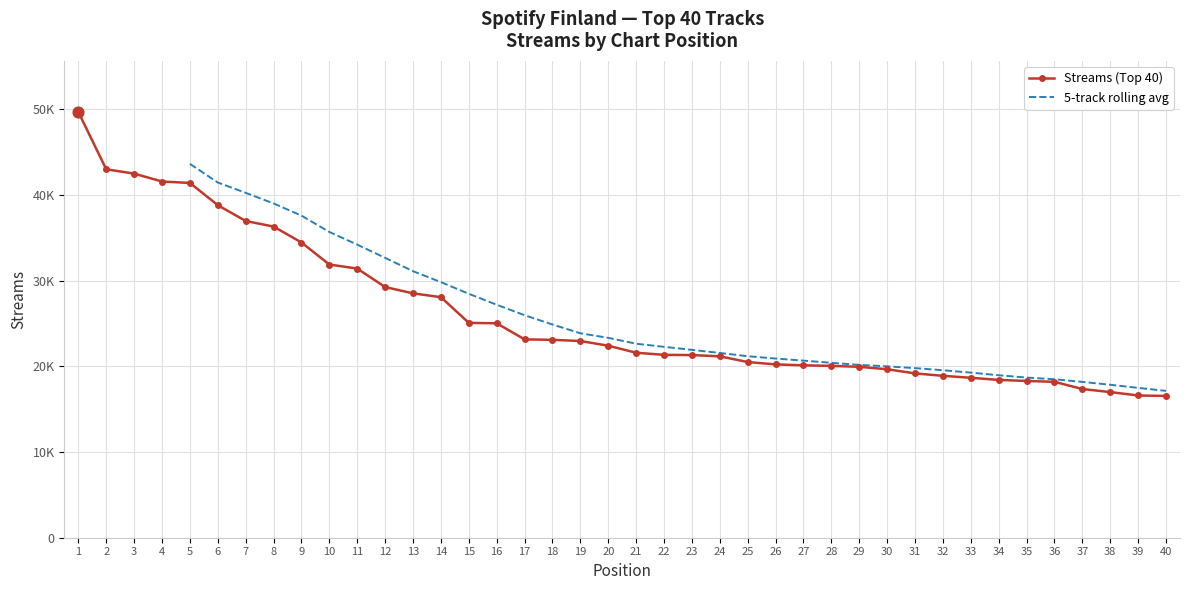

Which has a higher value, 40 or 34?

34